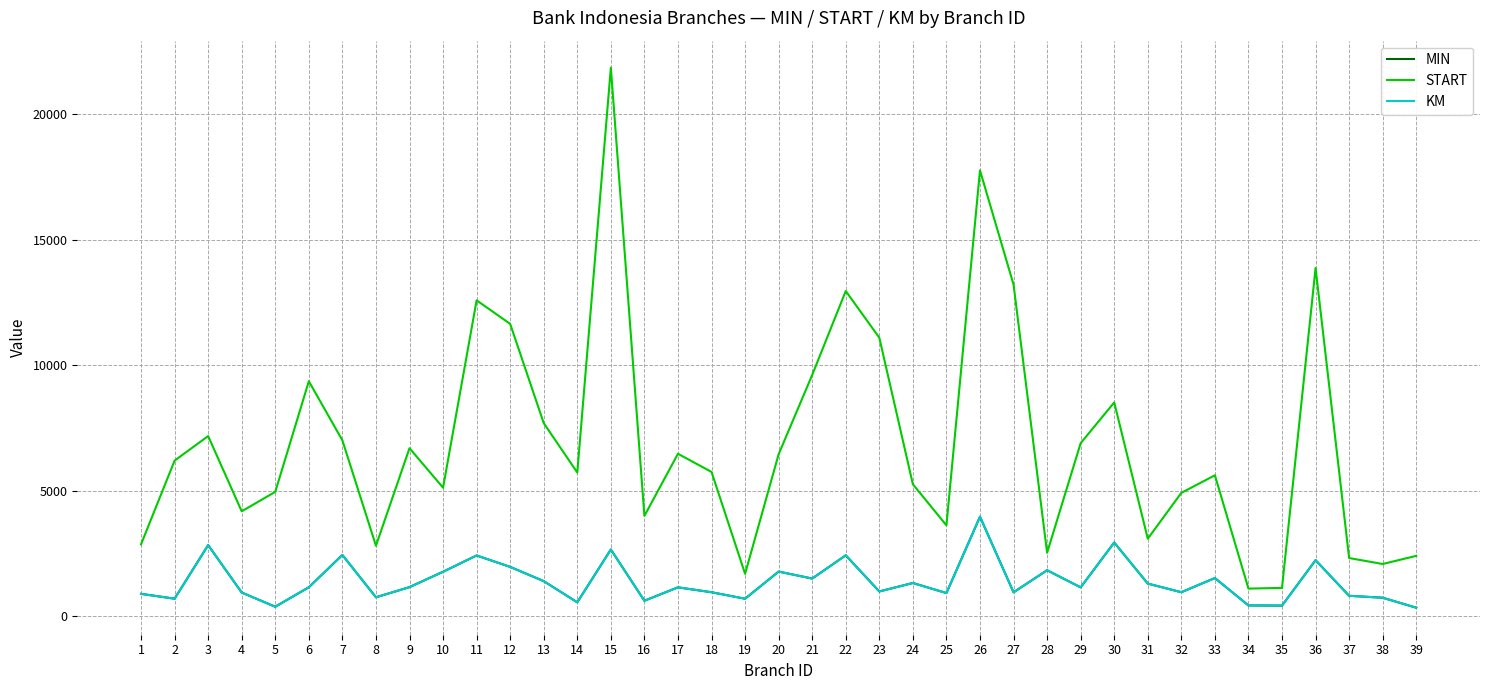

Does the chart display data point markers on the line(s)?

No